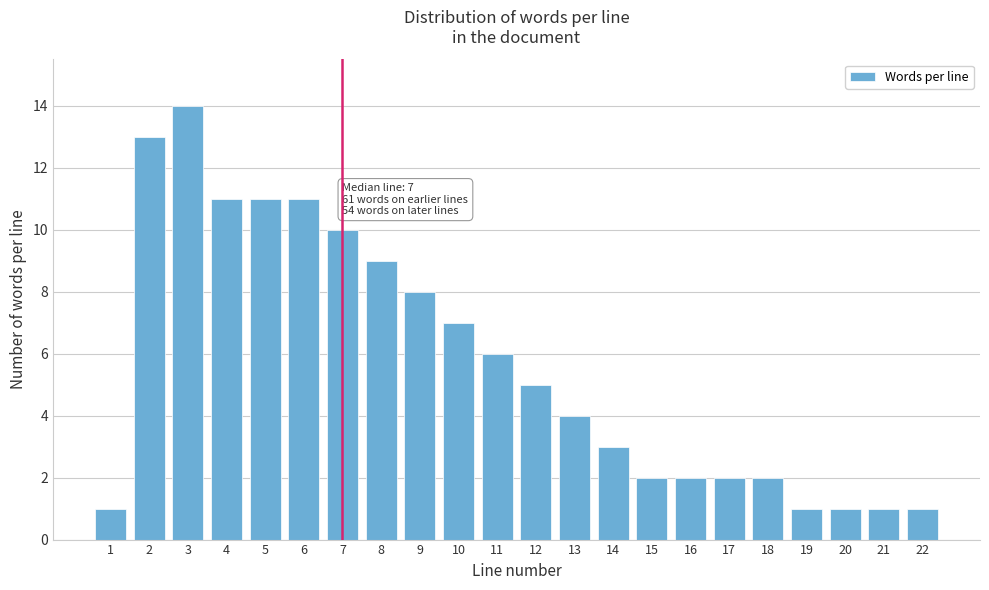

Reading left to right, transcribe all the data shown in this chart.

1	13	14	11	11	11	10	9	8	7	6	5	4	3	2	2	2	2	1	1	1	1